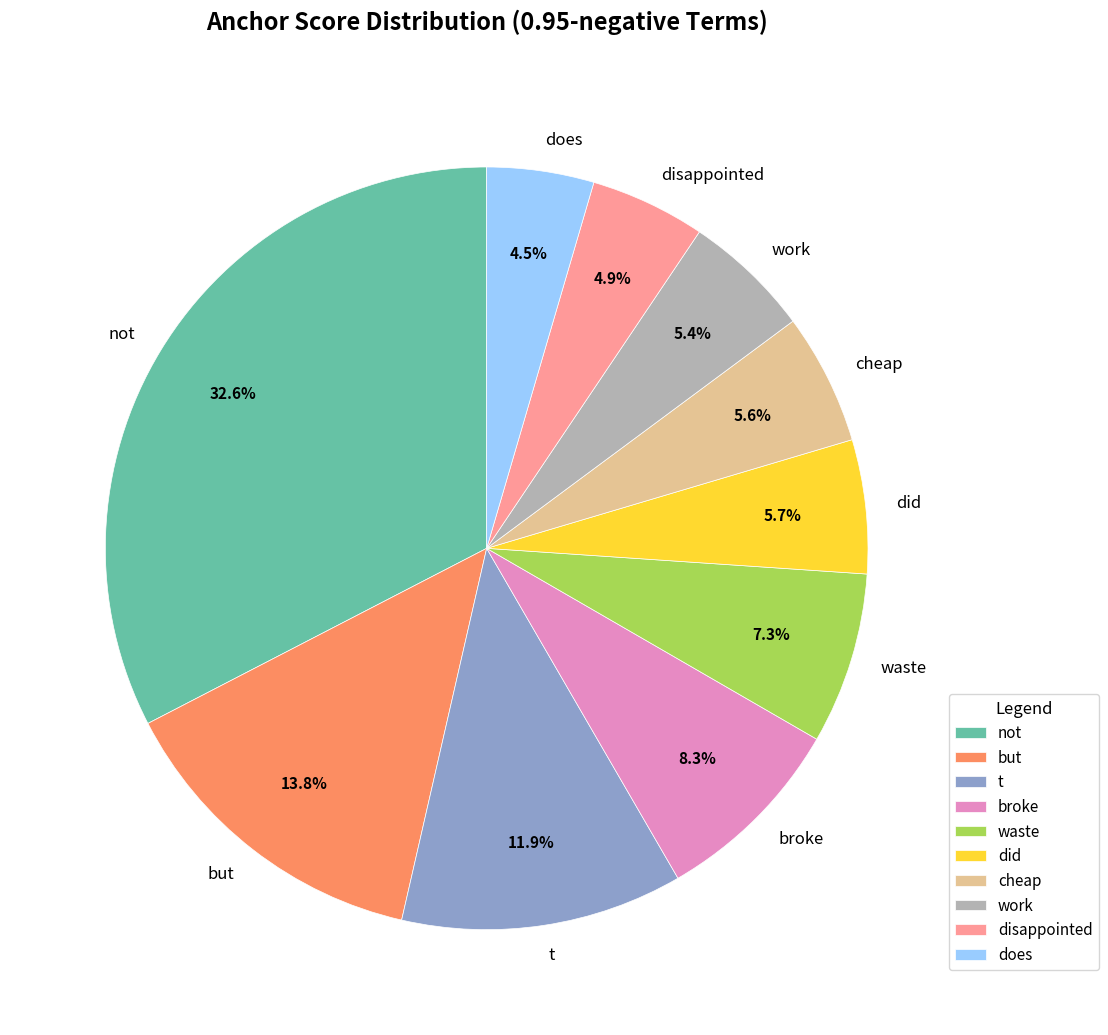

Does any single category account for the majority?

No